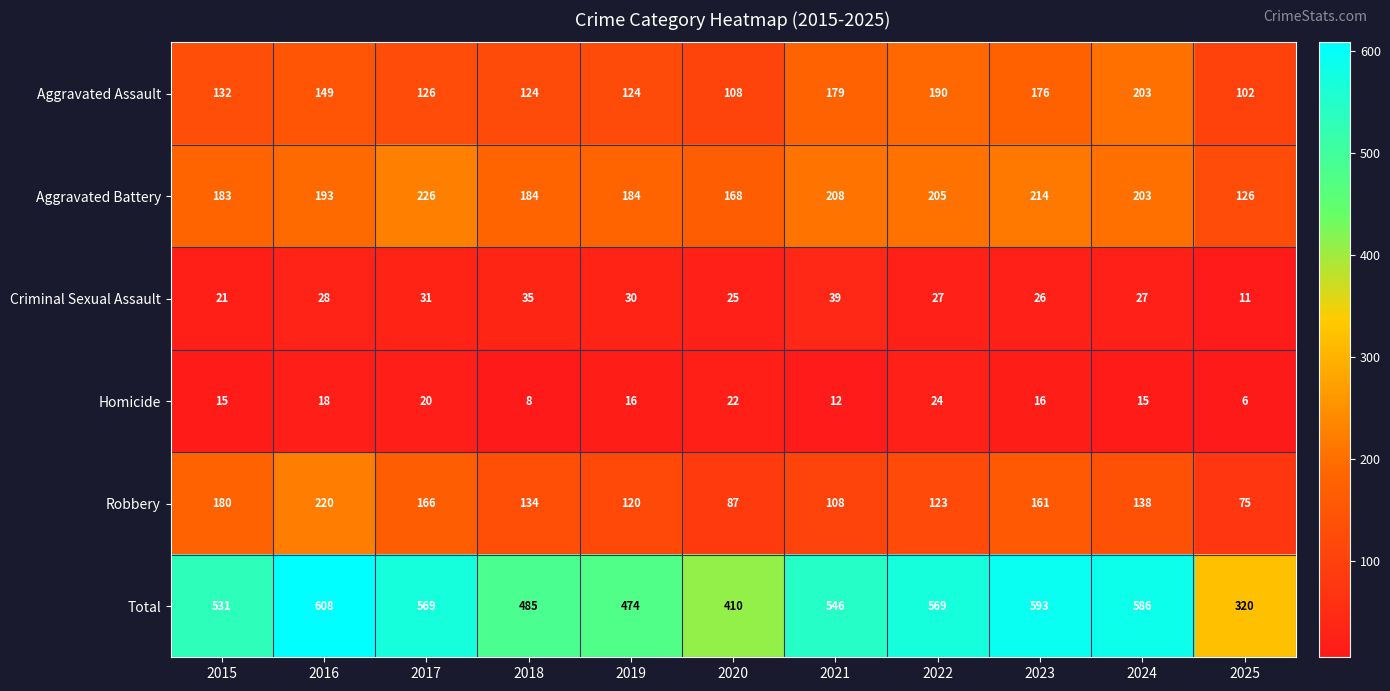

Between 2017 and 2021, which series saw the biggest shift?

Robbery